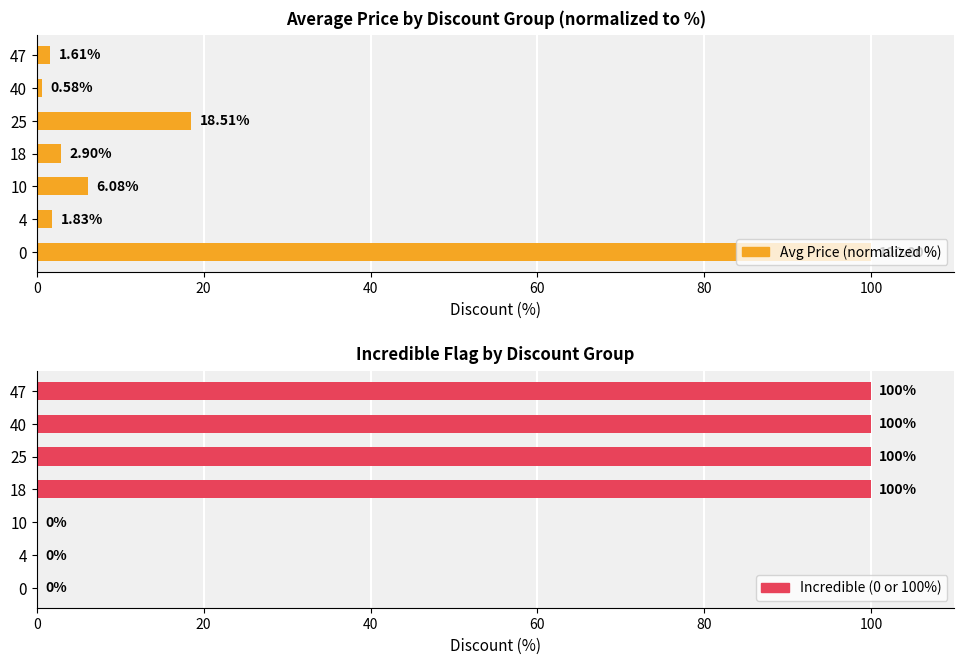

Is the value of Incredible (0 or 100%) at 0 greater than the value of Avg Price (normalized %) at 40?

No